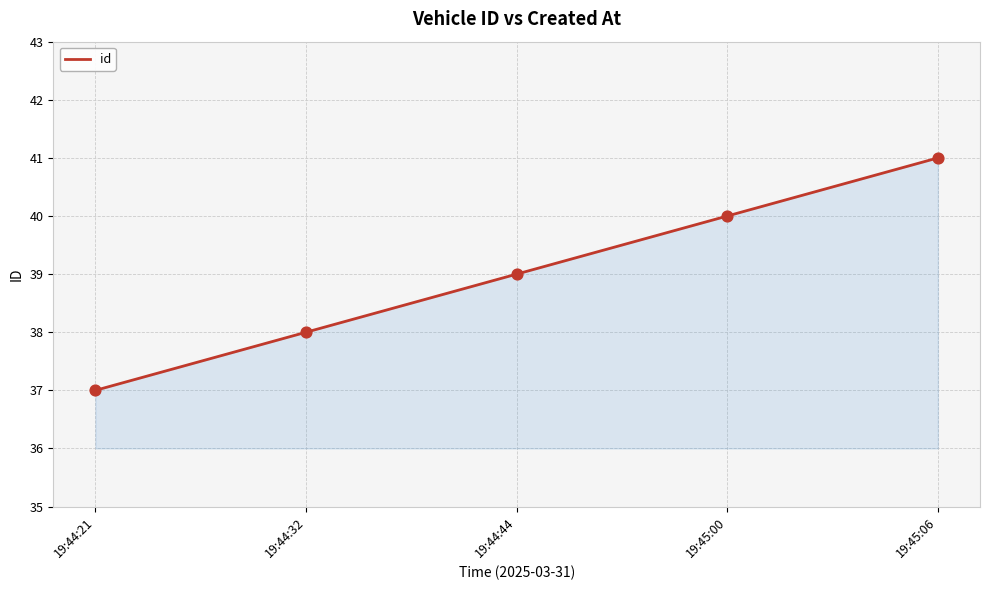

What is the change in value from 19:44:21 to 19:44:32?

+1